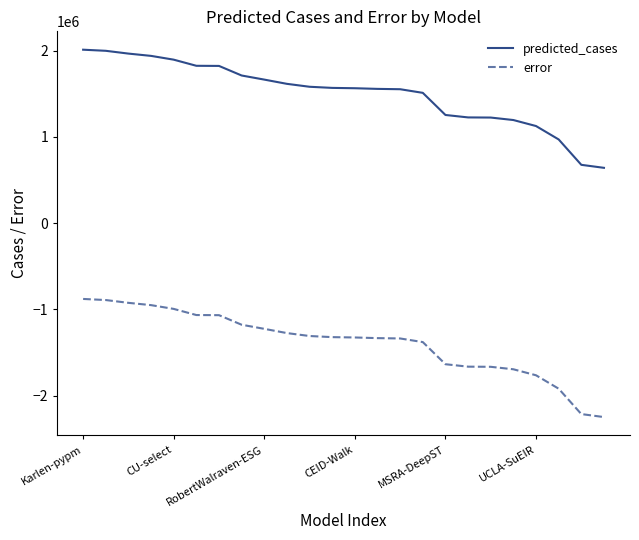

True or false: error and predicted_cases intersect in this chart.

False